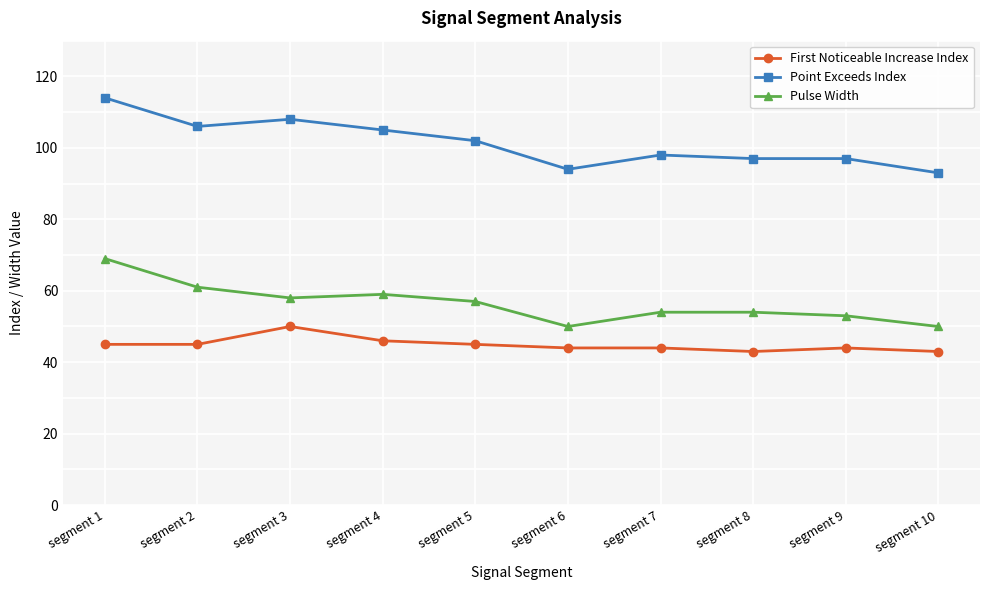

What are all the series names shown in the legend?

First Noticeable Increase Index, Point Exceeds Index, Pulse Width